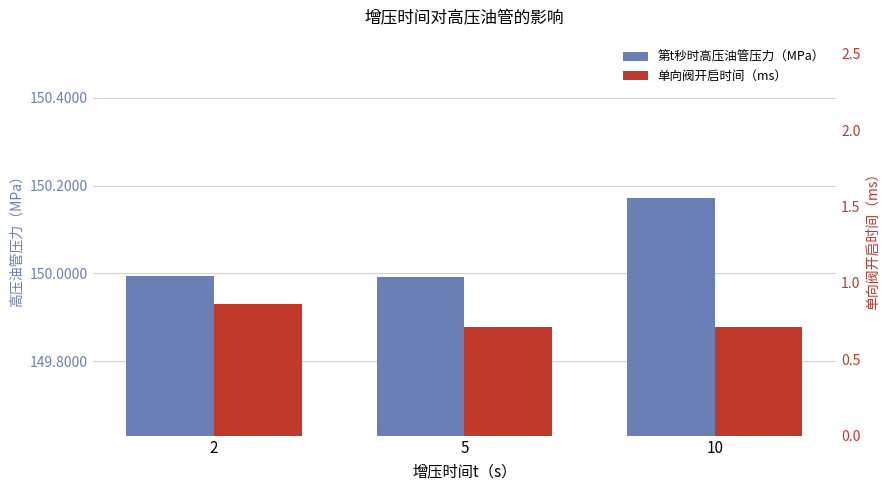

What is the total value across all series at 2?

150.9